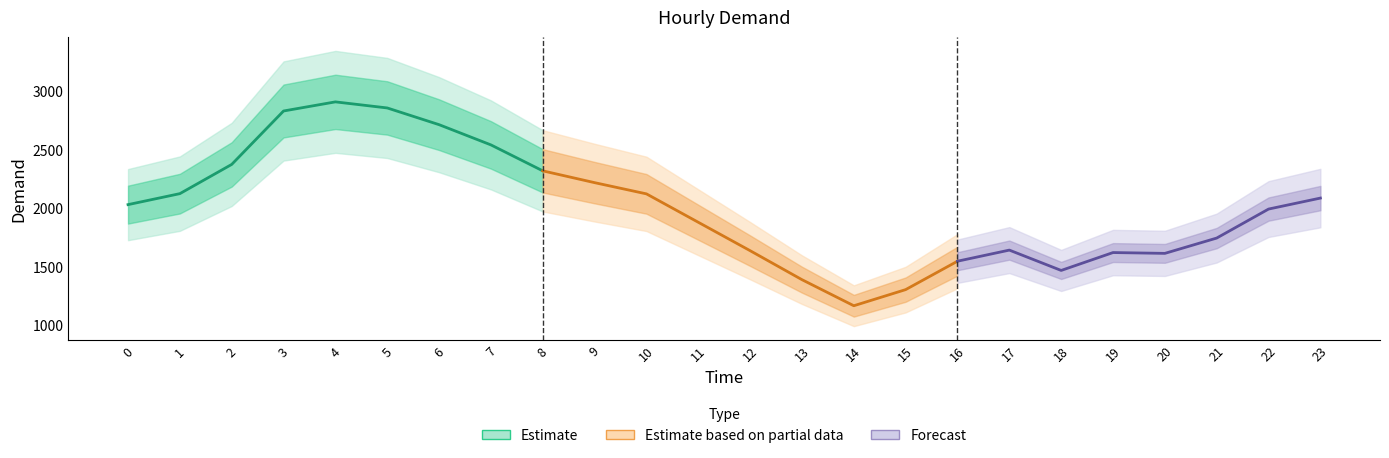

Reading left to right, list all the values displayed in this chart.

0=2028	1=2122	2=2372	3=2829	4=2907	5=2855	6=2712	7=2539	8=2317	9=2216	10=2120	11=1877	12=1634	13=1386	14=1163	15=1301	16=1544	17=1639	18=1465	19=1618	20=1611	21=1742	22=1990	23=2084